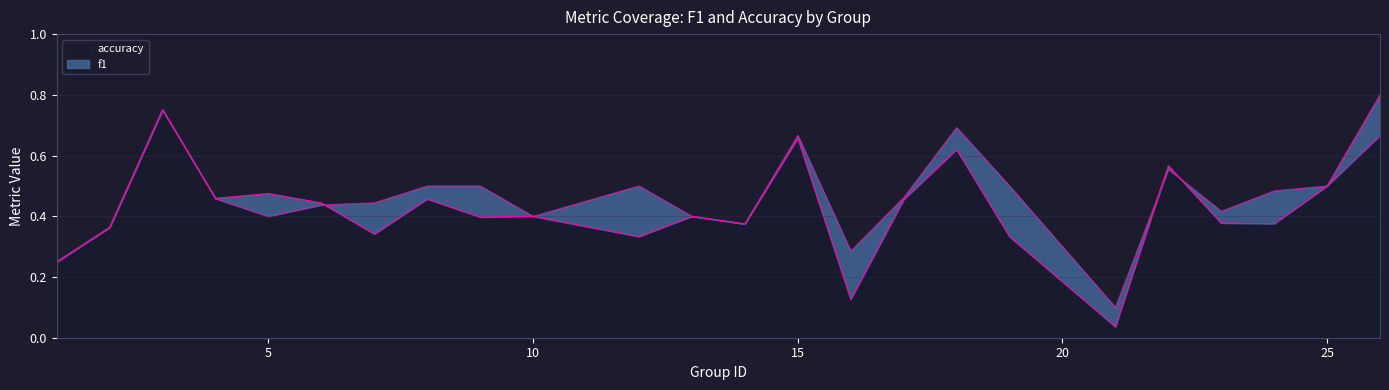

What is the total value across all series at 4?

0.9